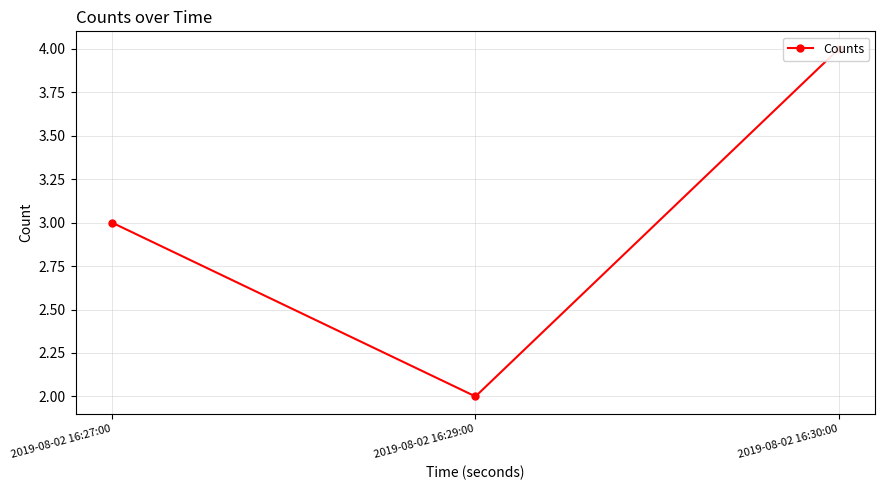

At which category does the chart reach its minimum across all series?

2019-08-02 16:29:00